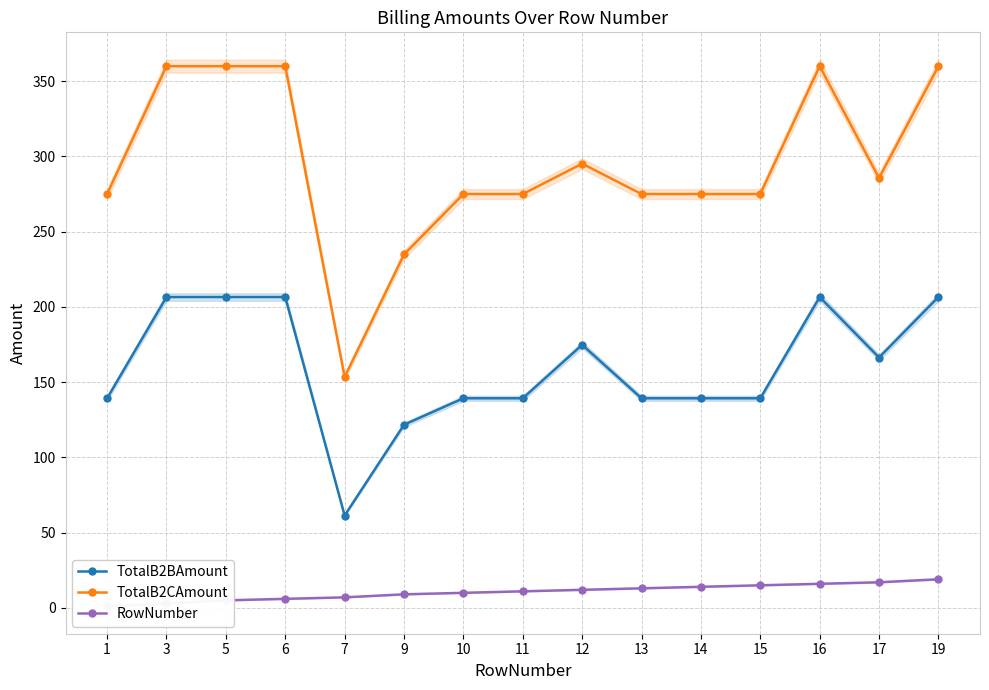

At which label is RowNumber closest to 10?

10